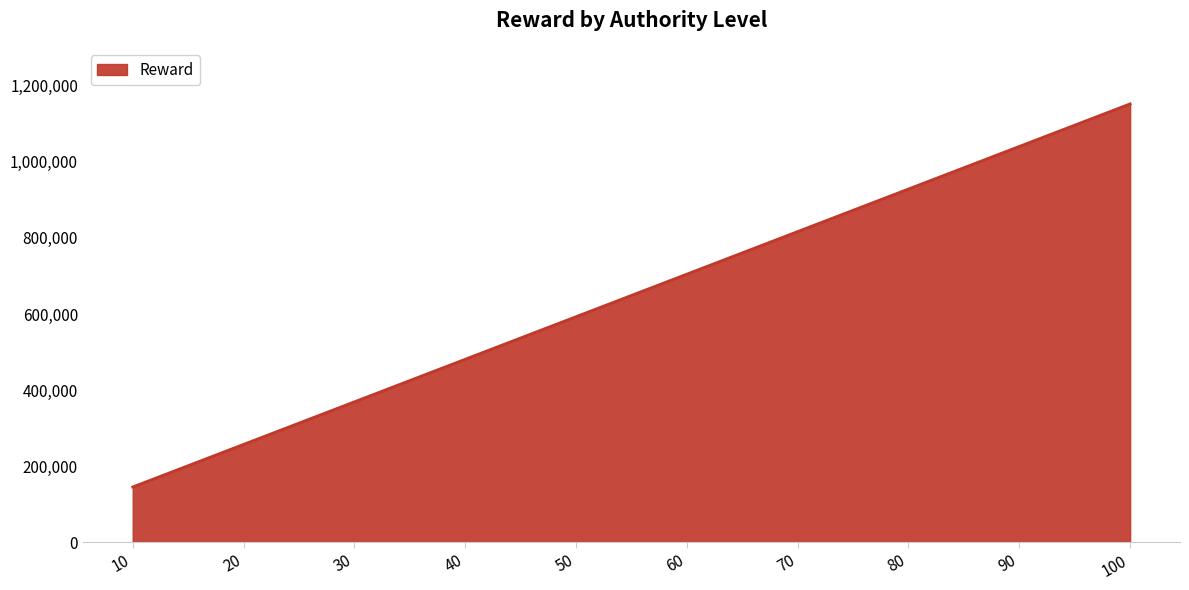

Approximately how many times larger is the value at 70 compared to 100?

0.7